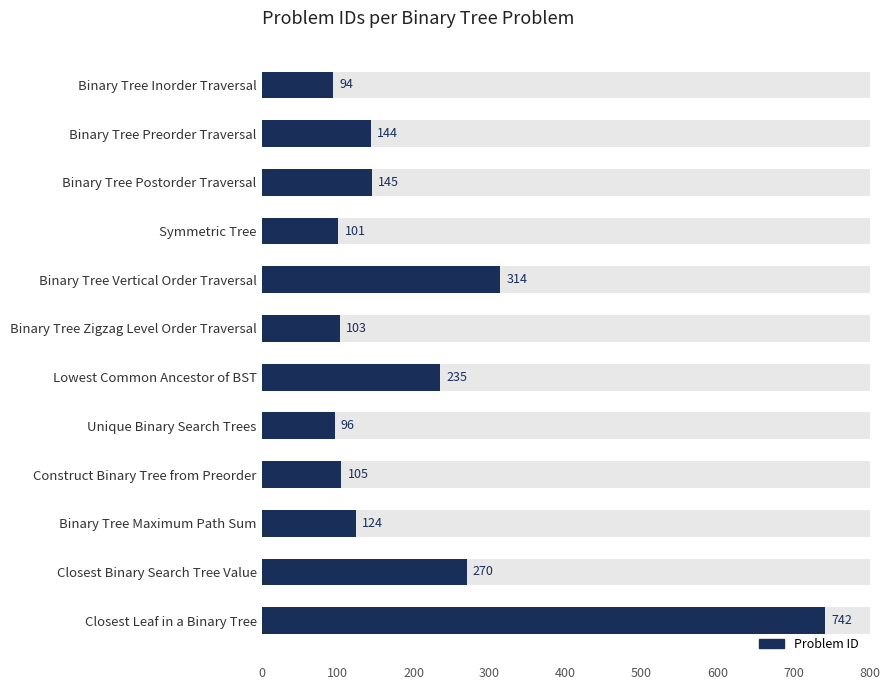

How many categories are shown in the chart?

12